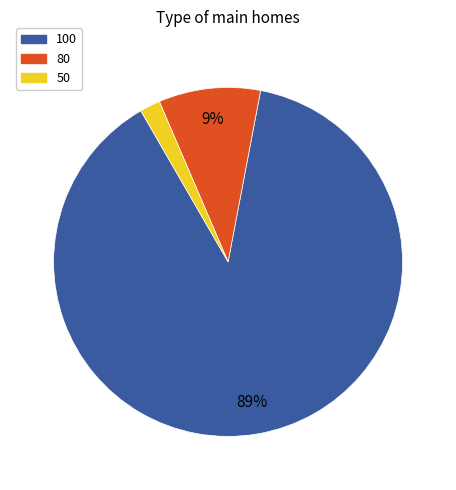

How many segments does this pie chart have?

3